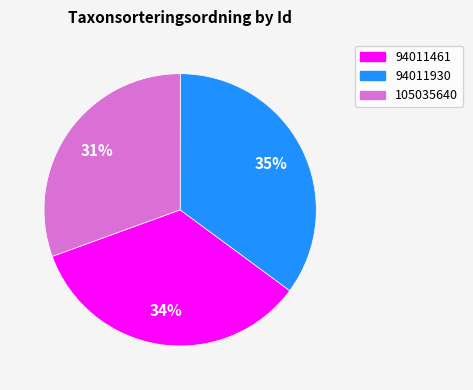

To the nearest percent, what is the average slice percentage?

33%